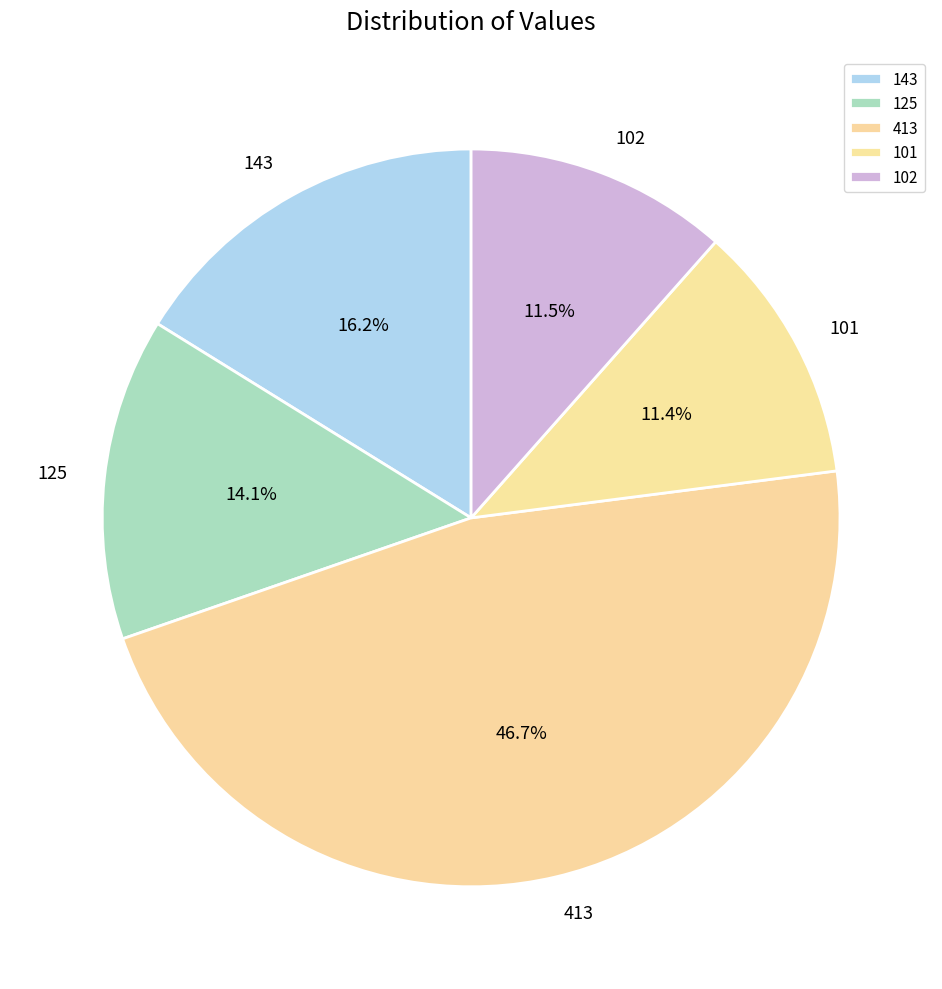

Approximately how many times larger is the value at 413 compared to 143?

2.9